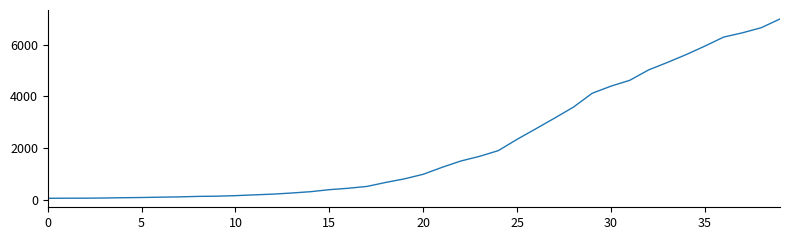

What is the difference between the maximum and minimum values?

6931